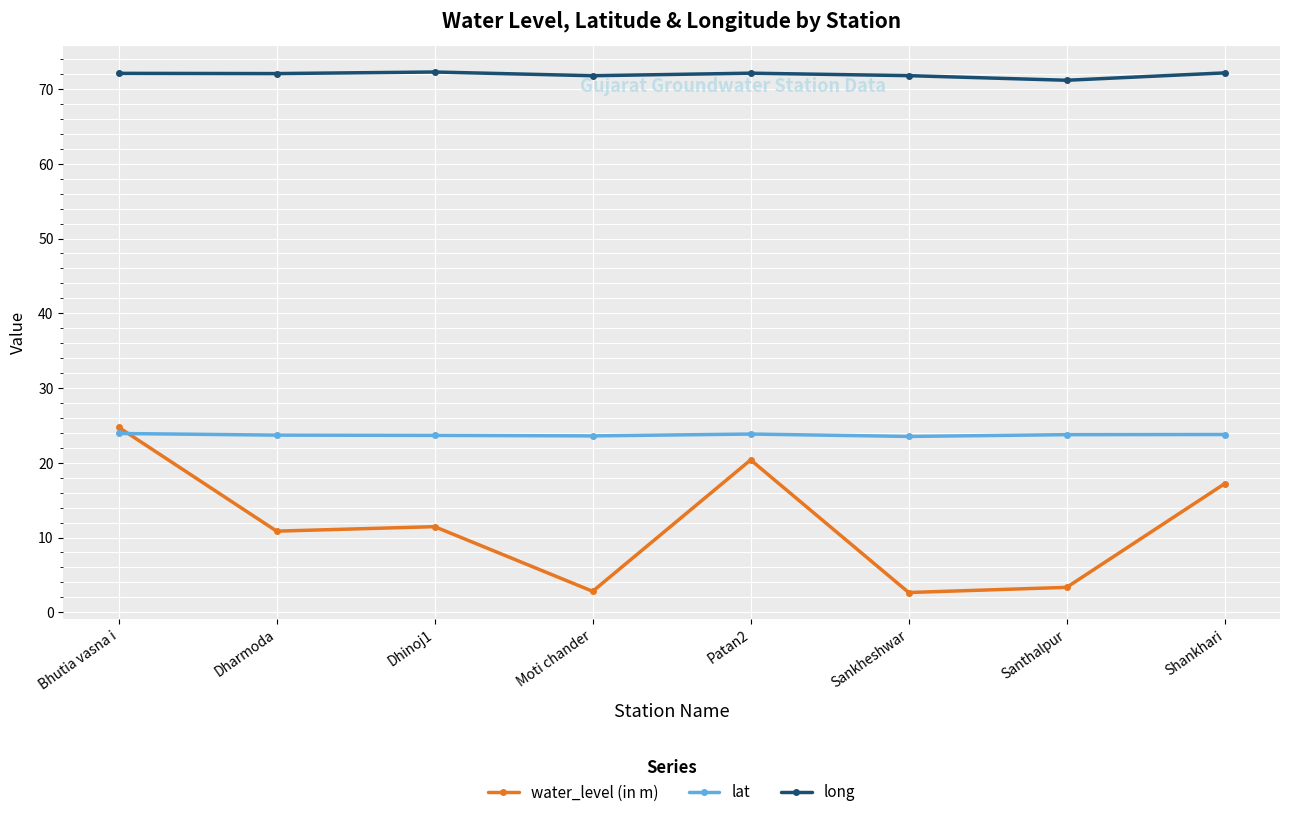

What is the difference between the long values at Dharmoda and Shankhari?

0.1